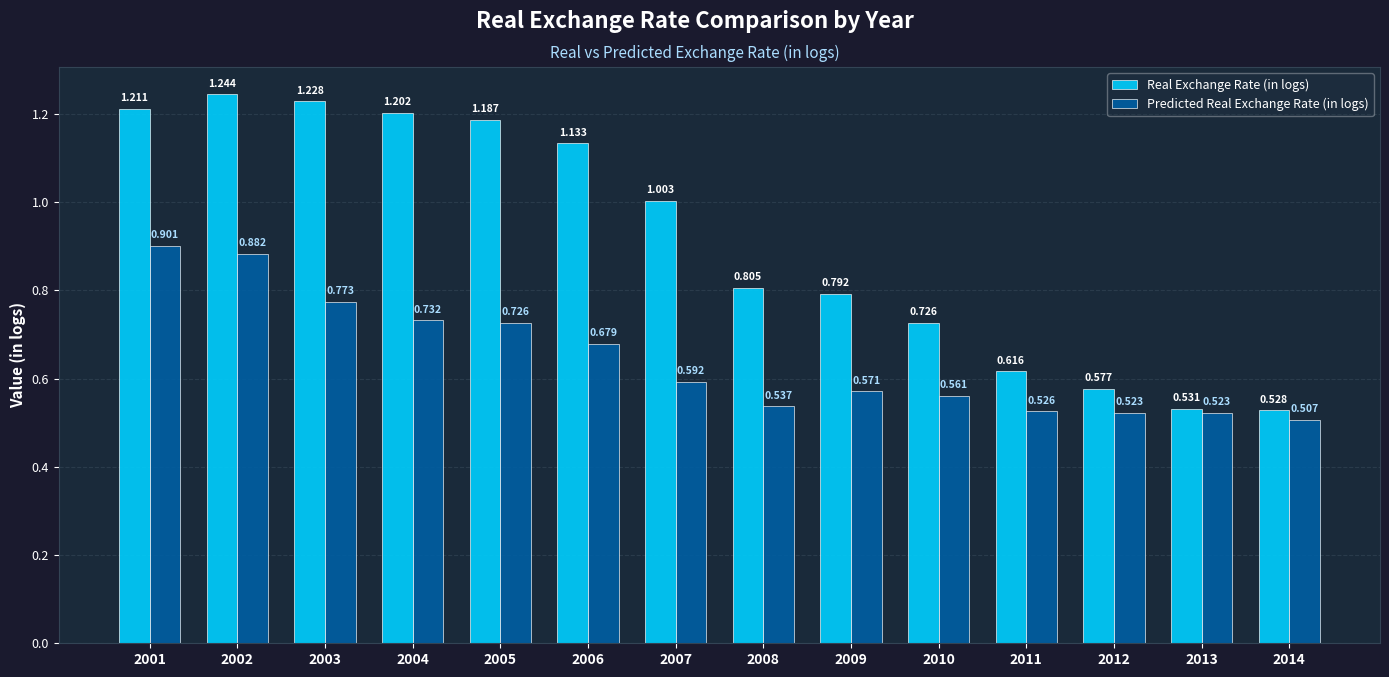

How many bars are there in each group?

2